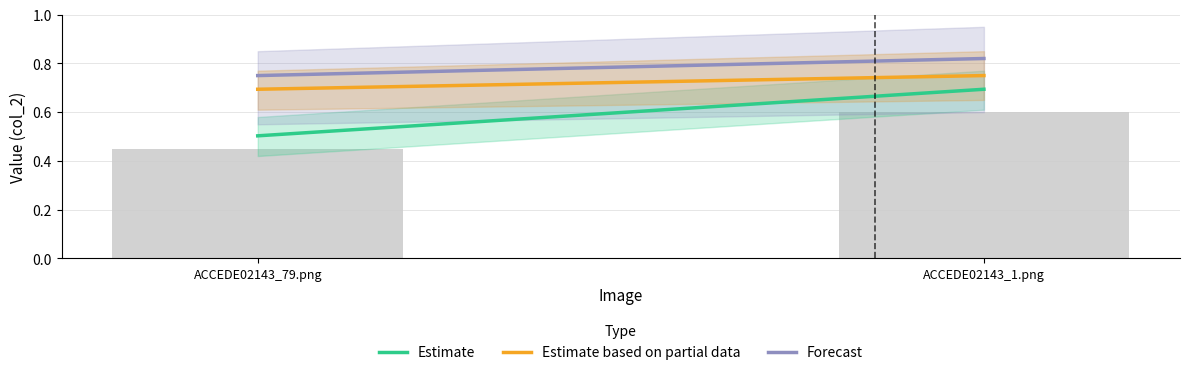

Between ACCEDE02143_1.png and ACCEDE02143_79.png, which is larger?

ACCEDE02143_1.png